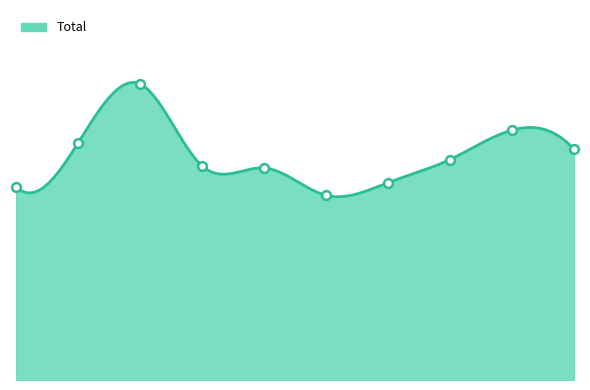

What is the change in value from 2016 to 2021?

-19